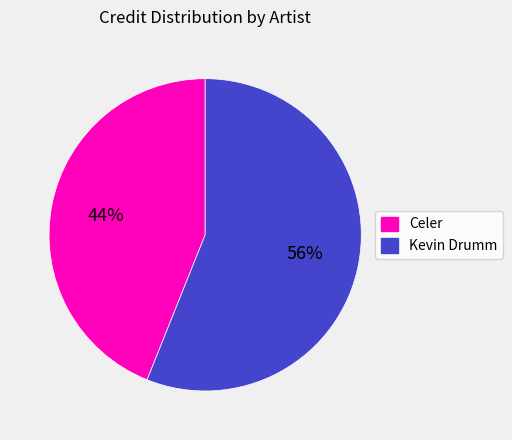

Combined, do Celer and Kevin Drumm account for over 50%?

Yes